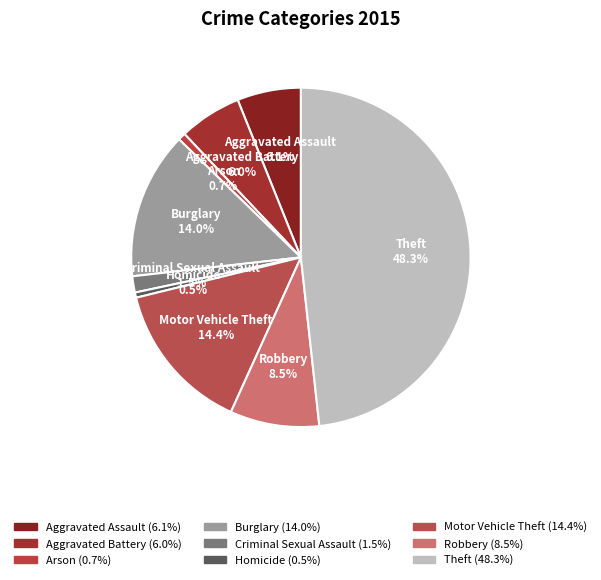

Which category has the biggest portion of the pie?

Theft